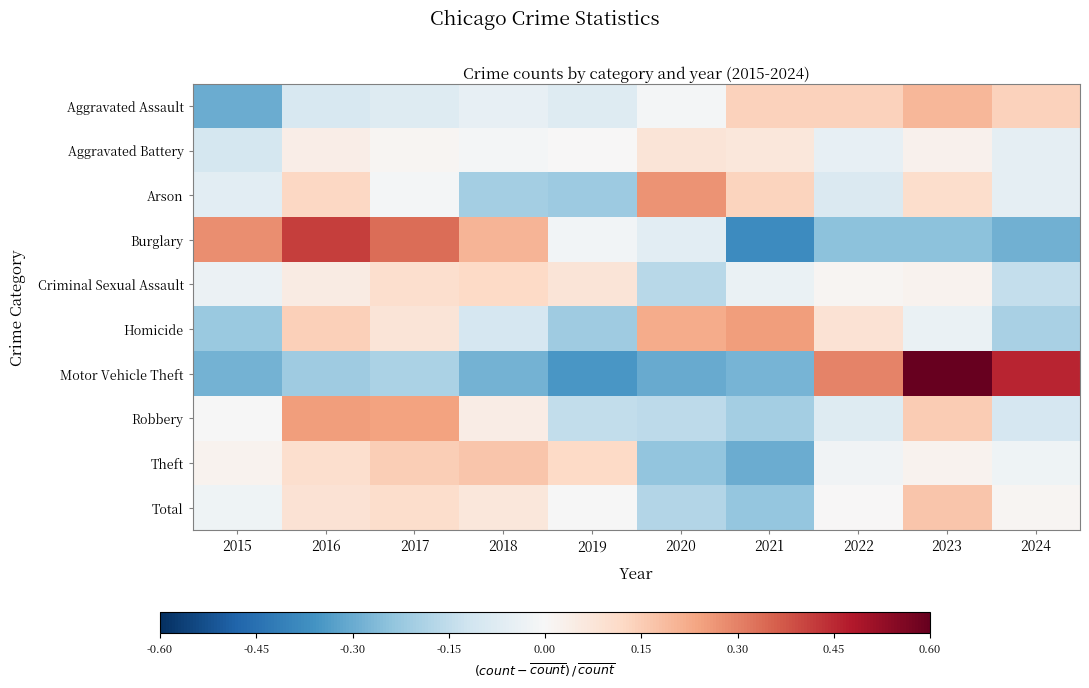

Which has a higher value, 2019 or 2021?

2021